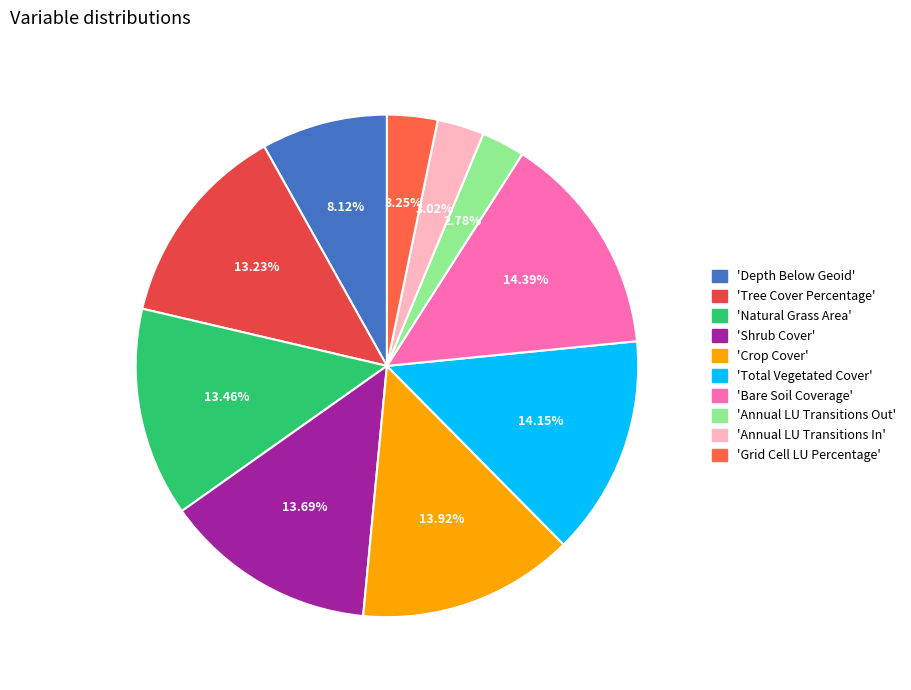

How many segments does this pie chart have?

10